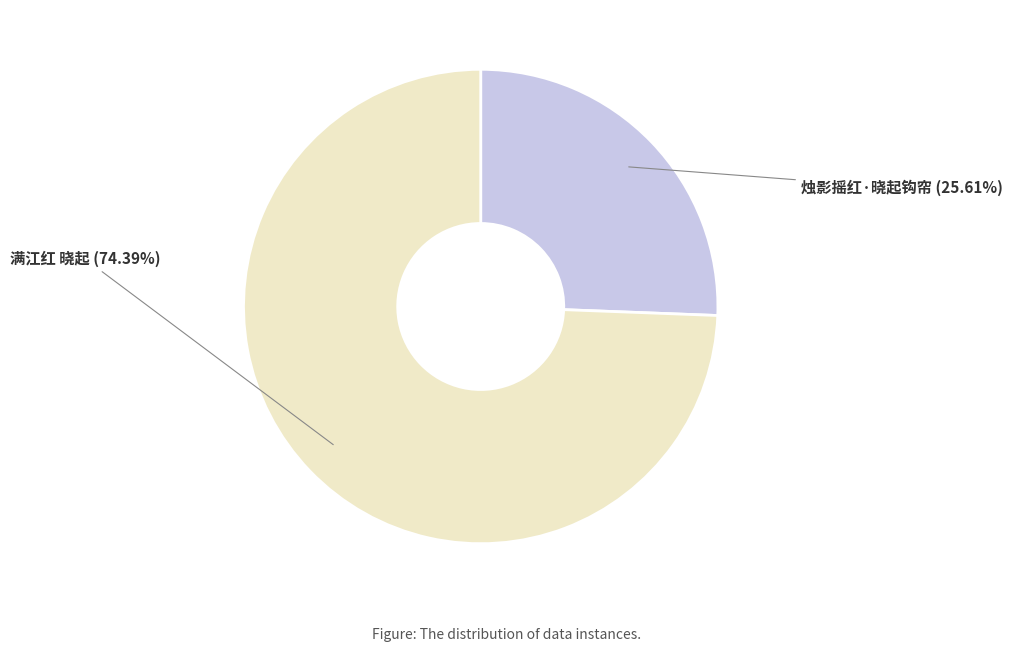

Which category has the biggest portion of the pie?

满江红 晓起